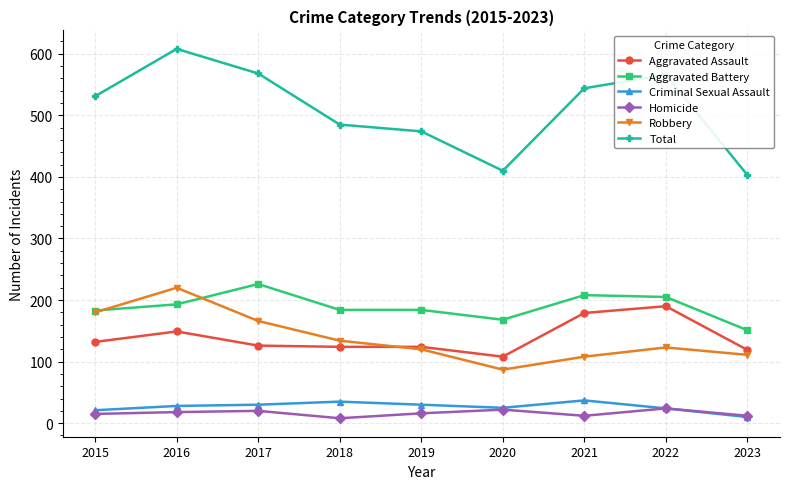

What is the maximum value for Total?

608